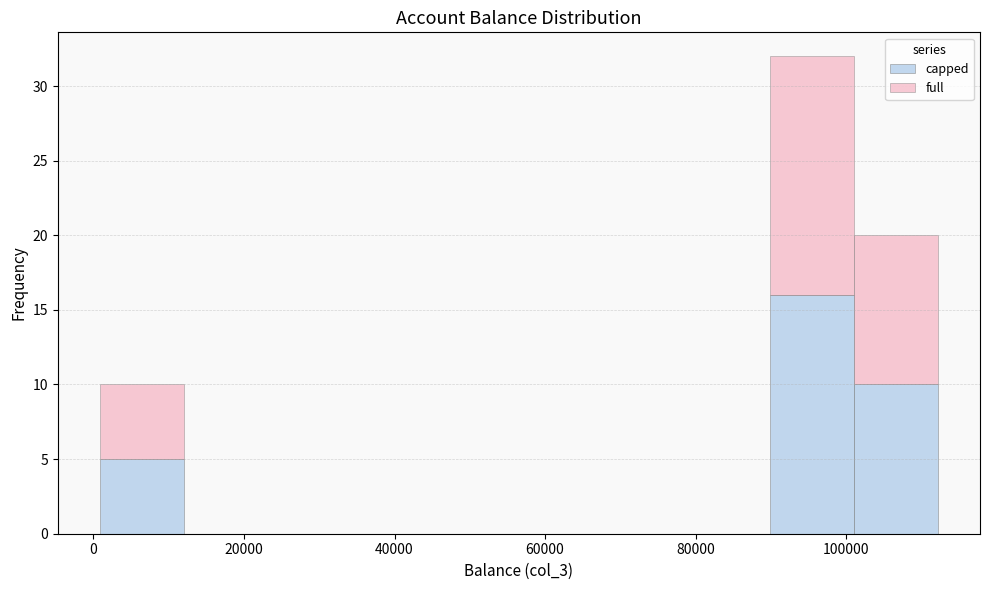

What is the total height of the stacked bar covering 0 to 12000 on the x-axis? Neither the bar edges nor the heights are printed on the chart, so give them approximately, as read against the axes.

10